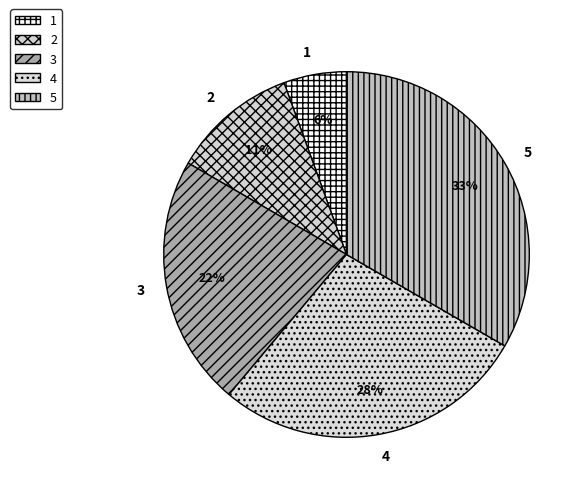

Is 2 the majority of the pie?

No